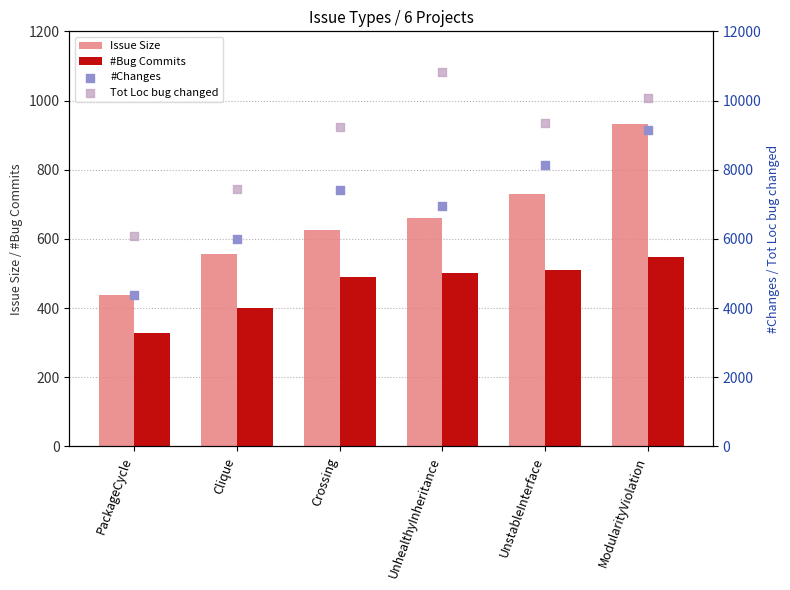

At which category is the sum across all series the highest?

ModularityViolation